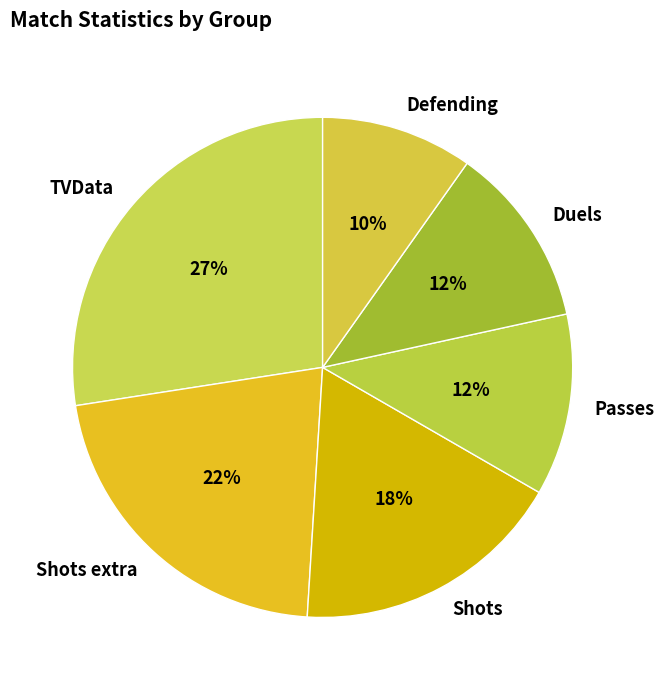

To the nearest percent, what portion does Shots represent?

18%